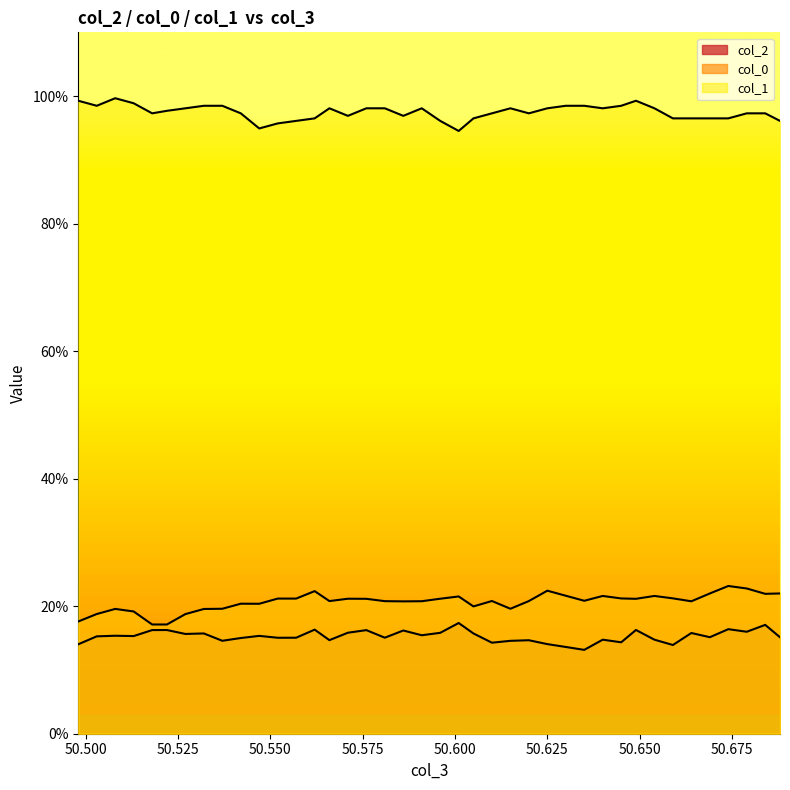

What is the value of the col_0 point at the 10th from the left?

0.2